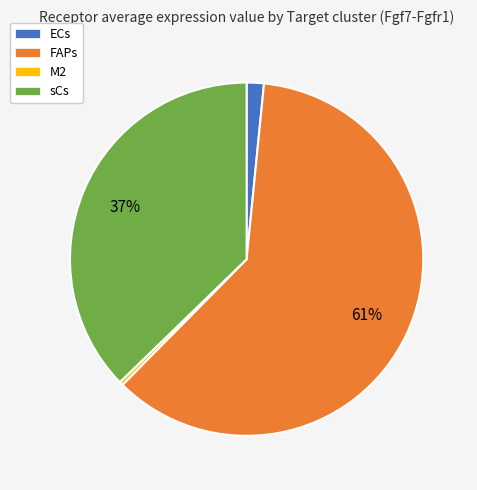

Do M2 and FAPs together represent more than half of the pie?

Yes